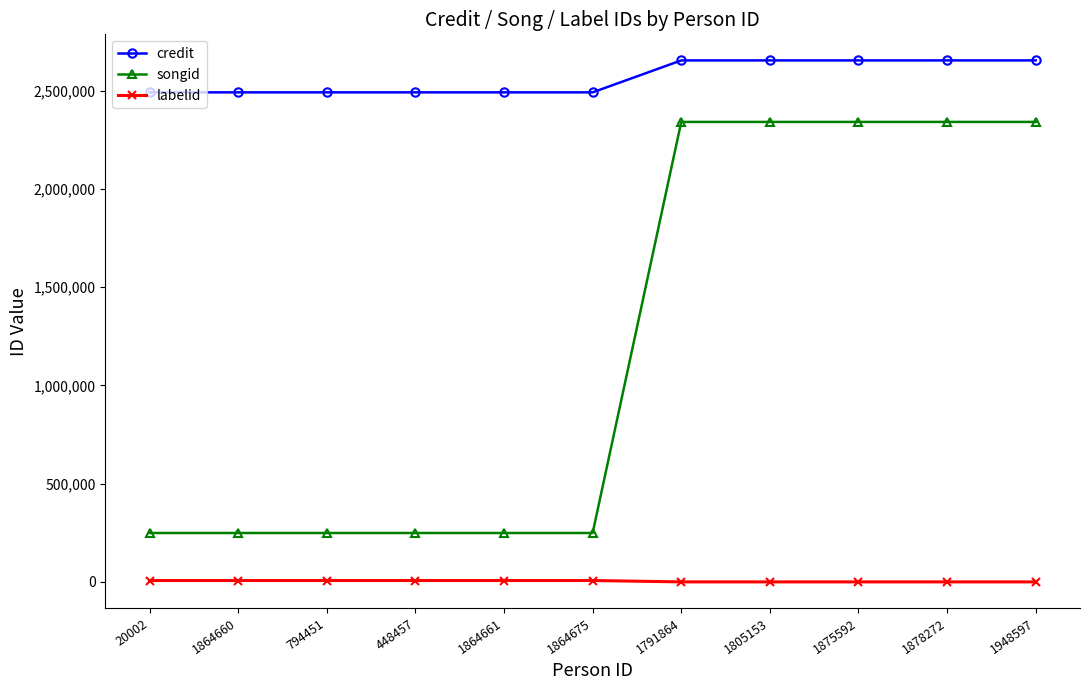

How many categories are shown in the chart?

11